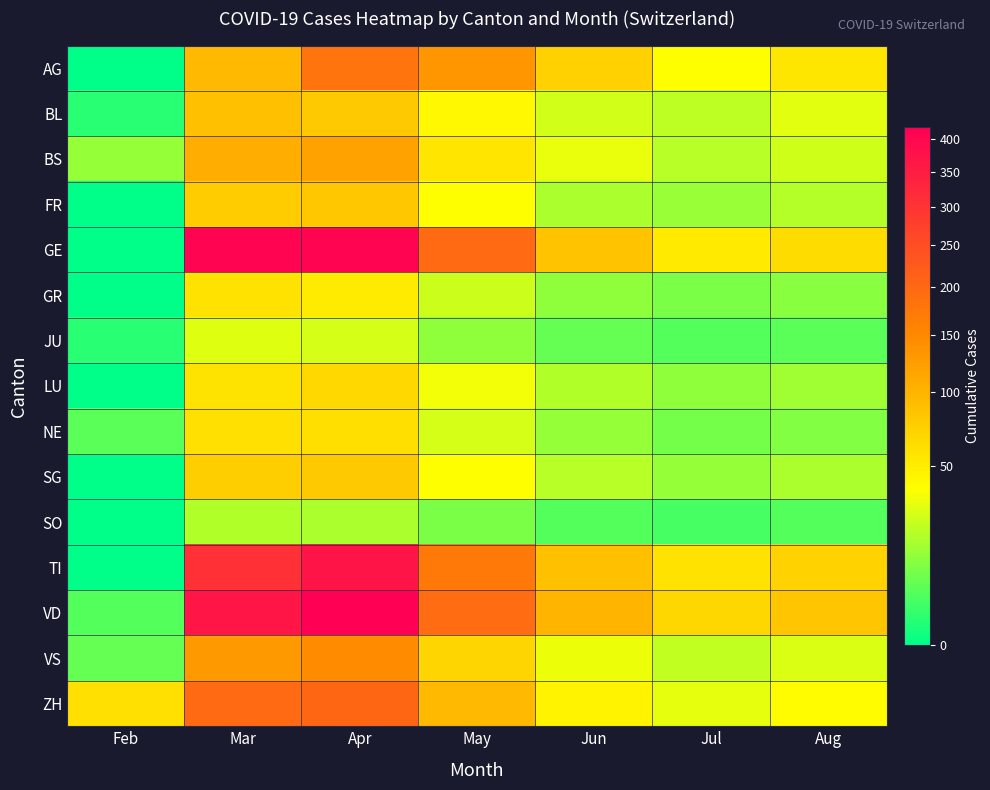

How many categories are shown in the chart?

7